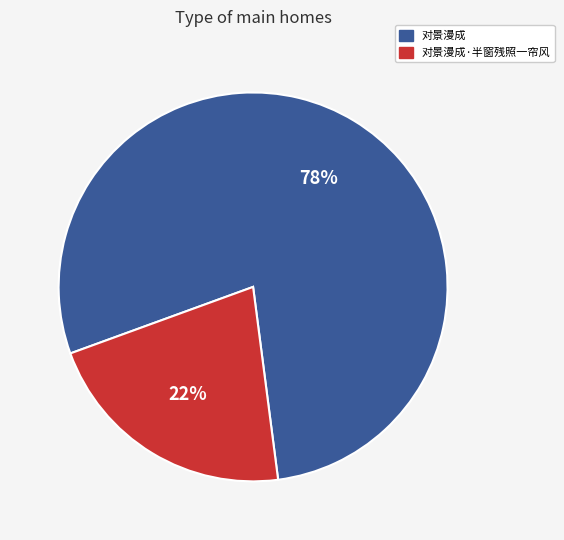

To the nearest percent, what is the average slice percentage?

50%